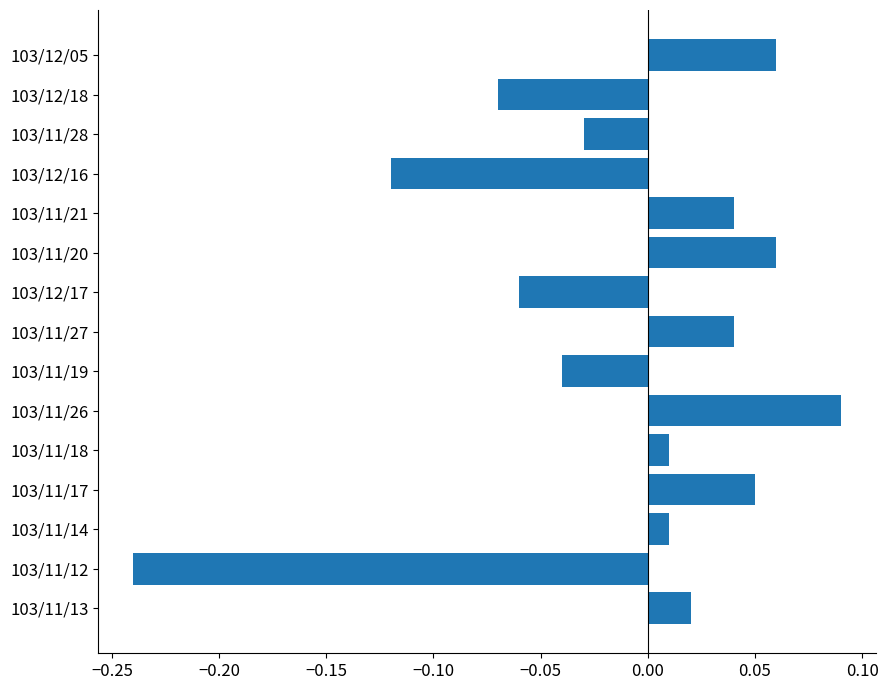

Between 103/12/05 and 103/11/12, which is larger?

103/12/05